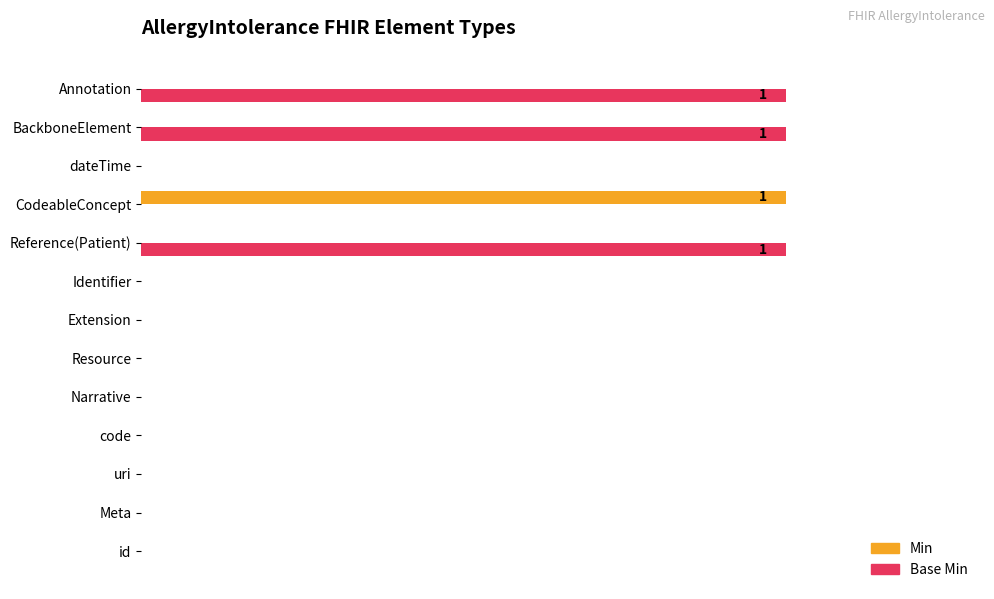

List the series in order of their overall mean, highest first.

Base Min, Min